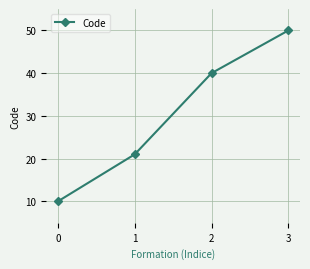

What is the value of the 2nd point from the left?

21